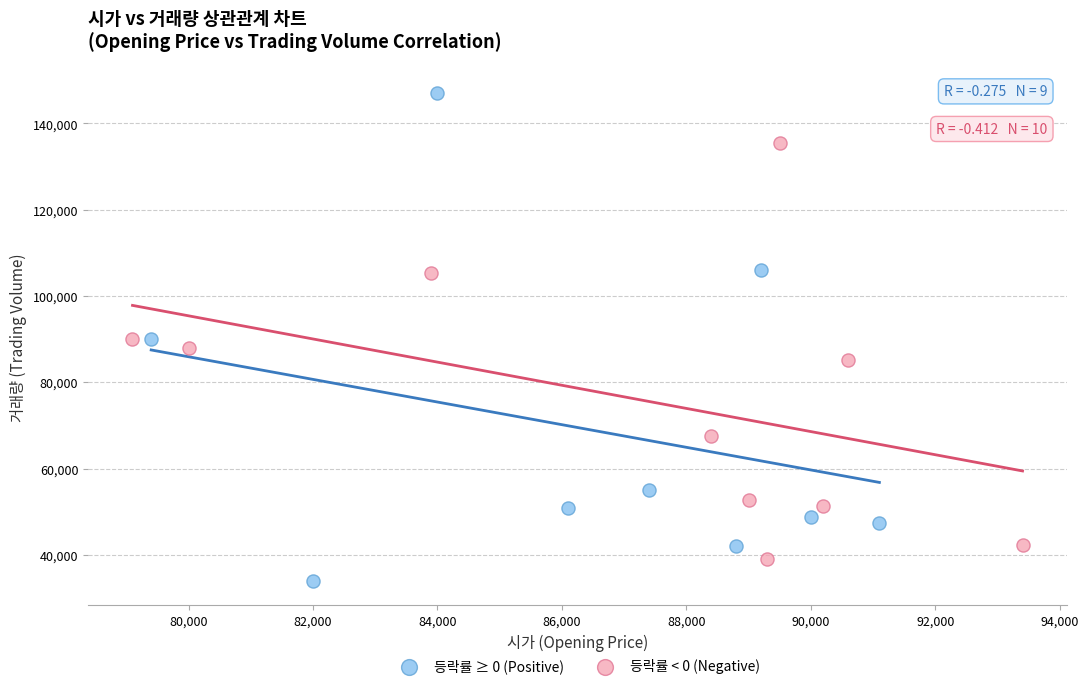

What are all the series names shown in the legend?

등락률 ≥ 0 (Positive), 등락률 < 0 (Negative)